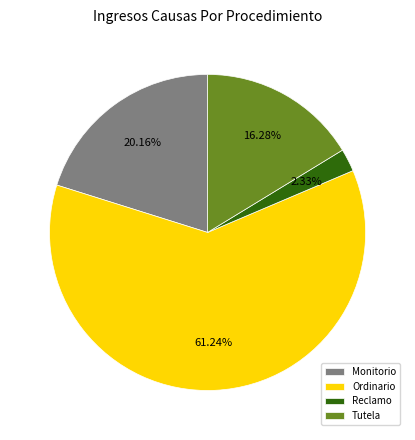

Count the number of slices in the pie.

4